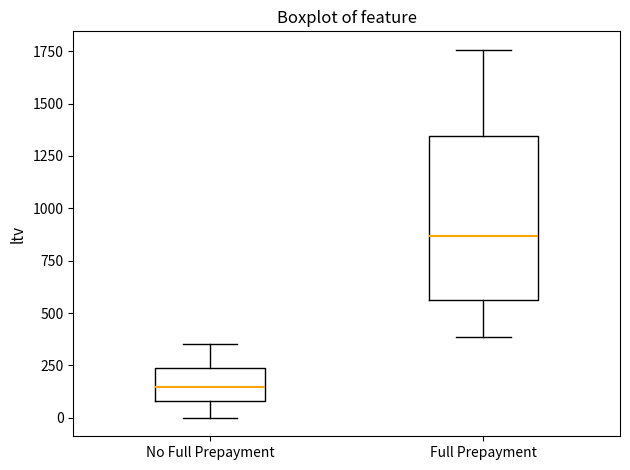

Comparing the boxes themselves (not the whiskers), which one is the tallest?

Full Prepayment